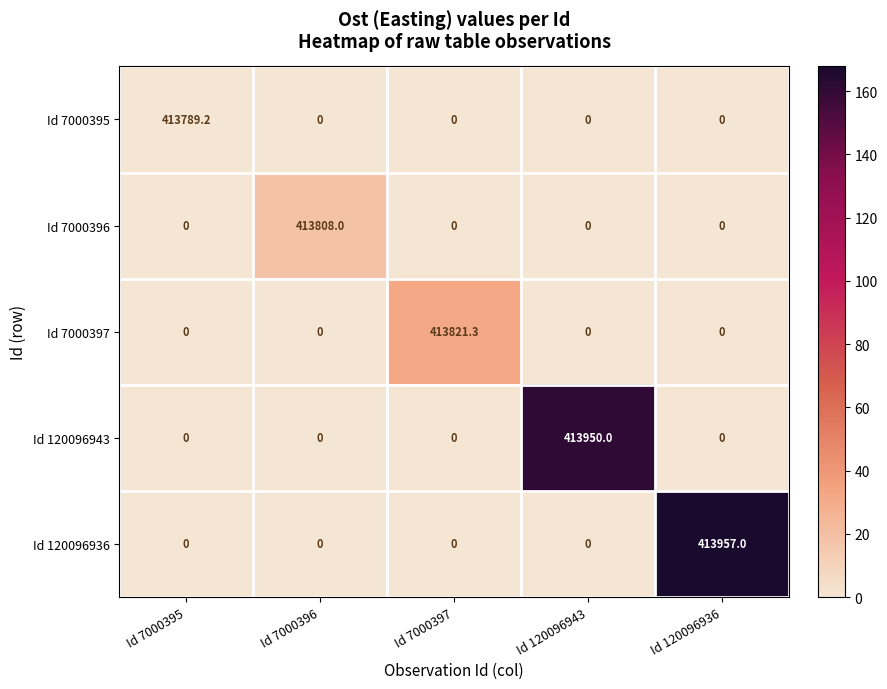

Which label corresponds to the largest value in the chart?

Id 120096936